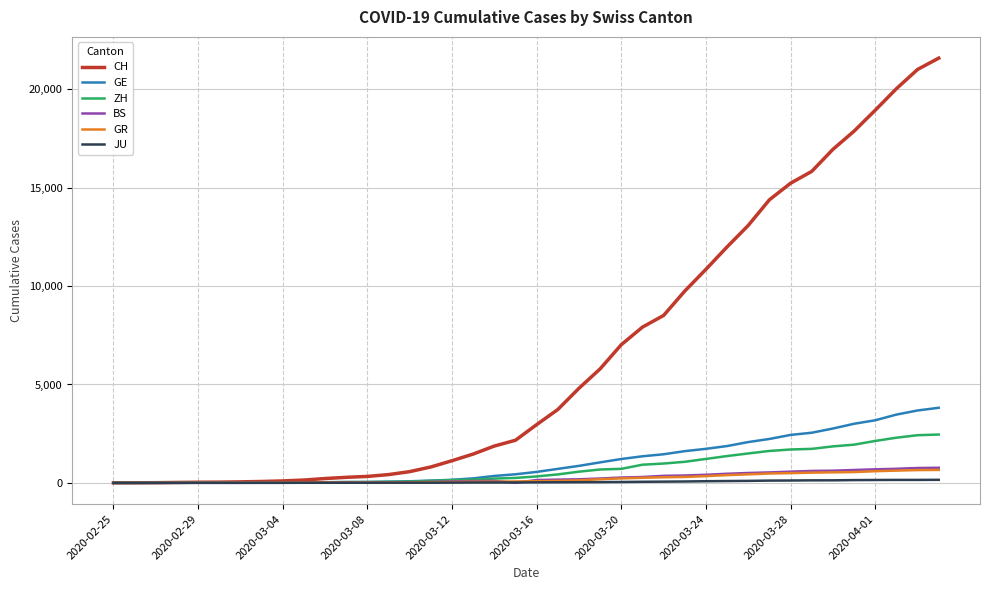

What is the maximum value for GE?

3816